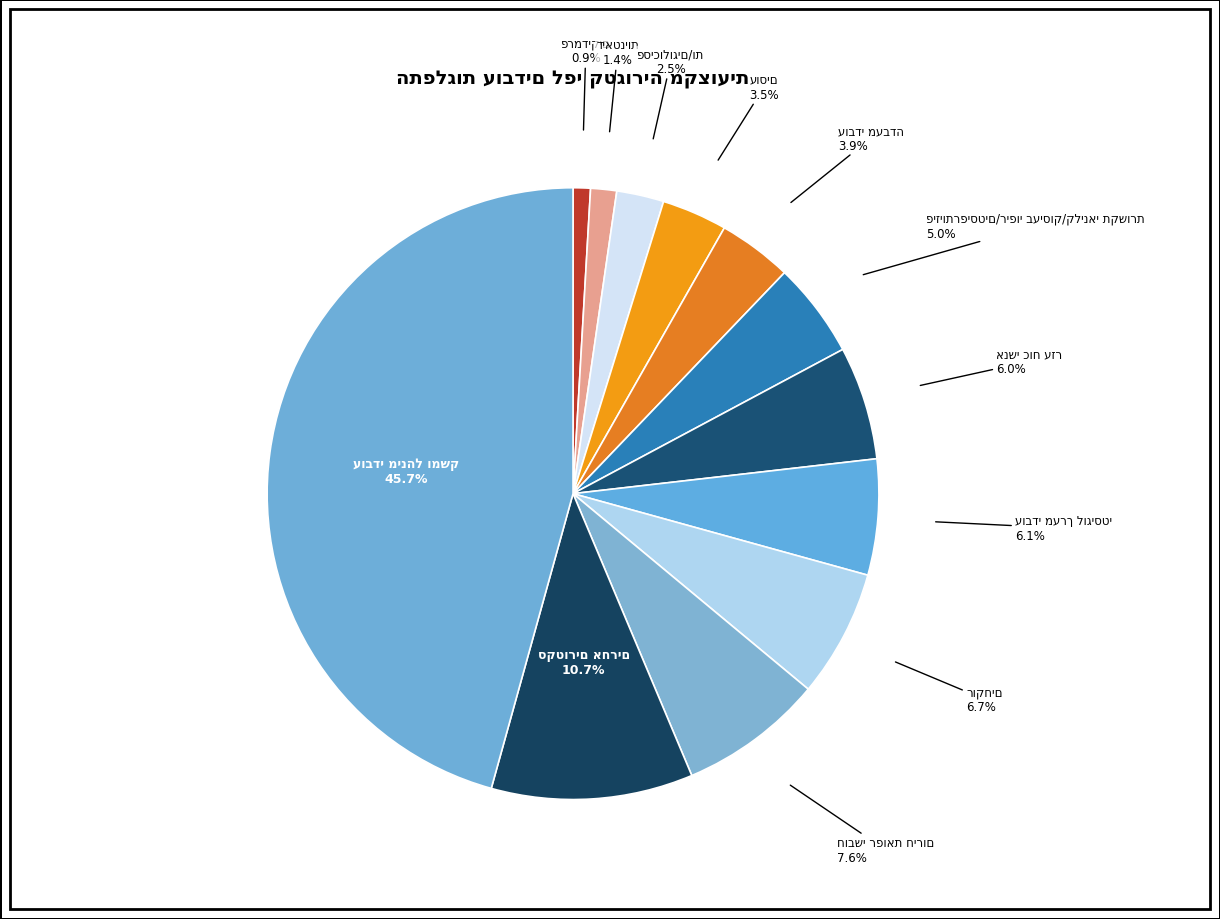

Is there any slice that represents more than half of the pie?

No